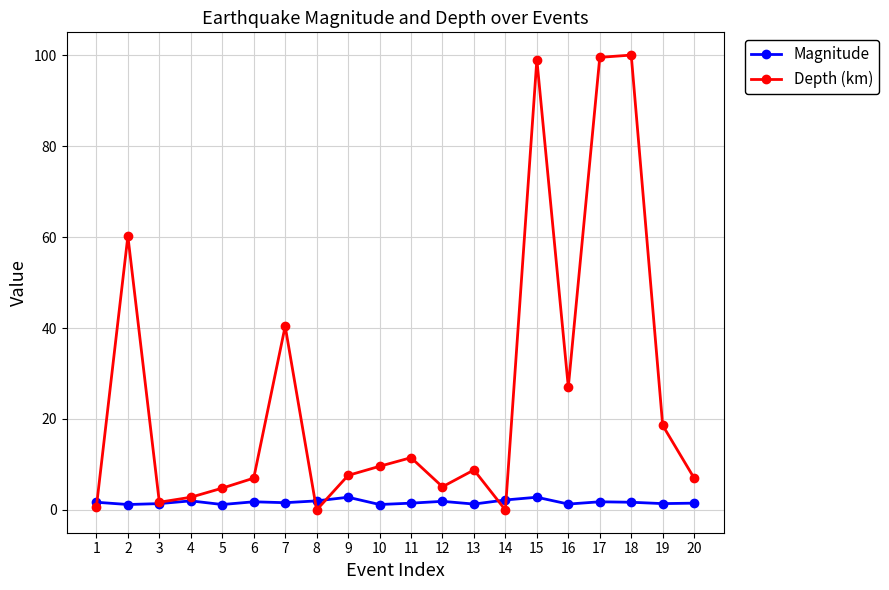

True or false: Depth (km) has a value of 150.5 at 15.

False